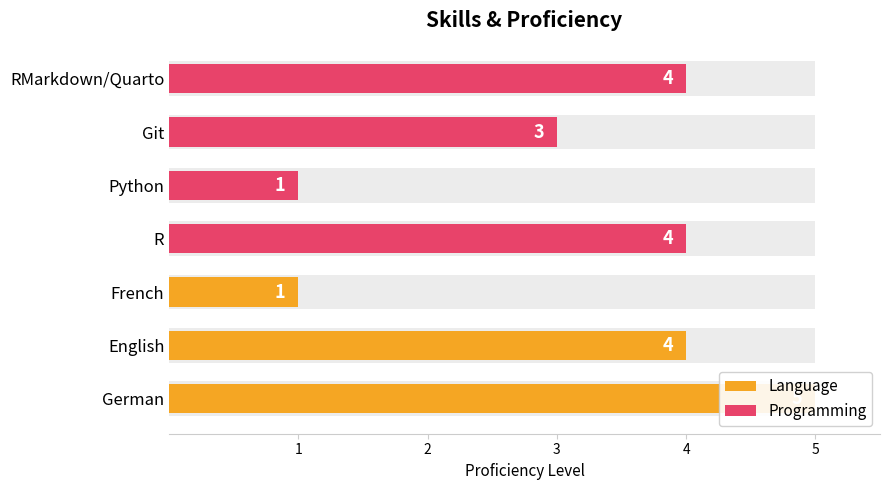

Does the chart contain any negative values?

No